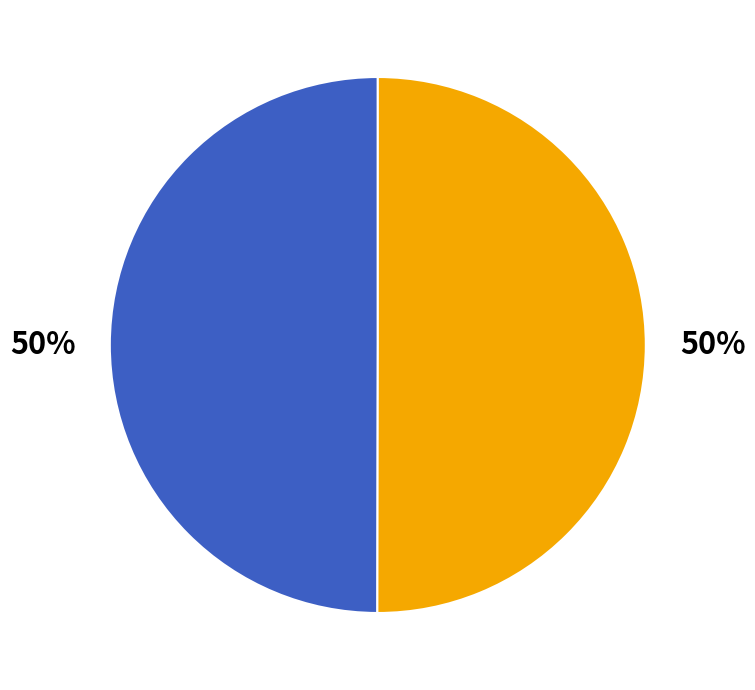

To the nearest percent, what is the average slice percentage?

50%